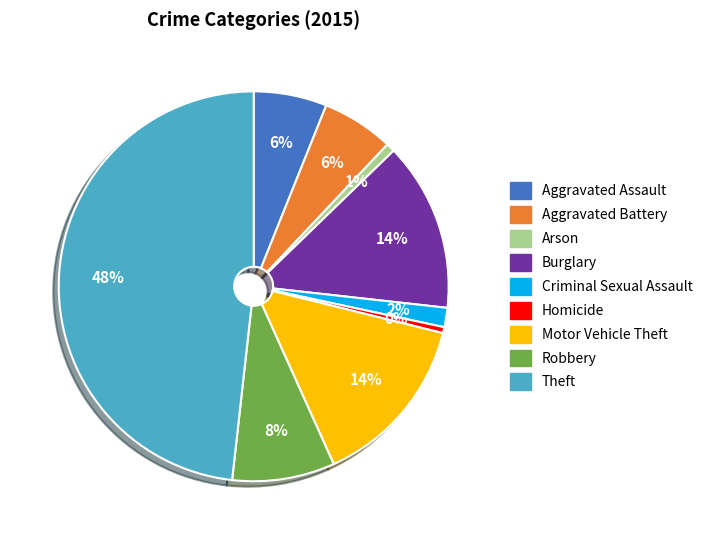

To the nearest percent, what is the difference between the Robbery and Aggravated Assault slice percentages?

2%